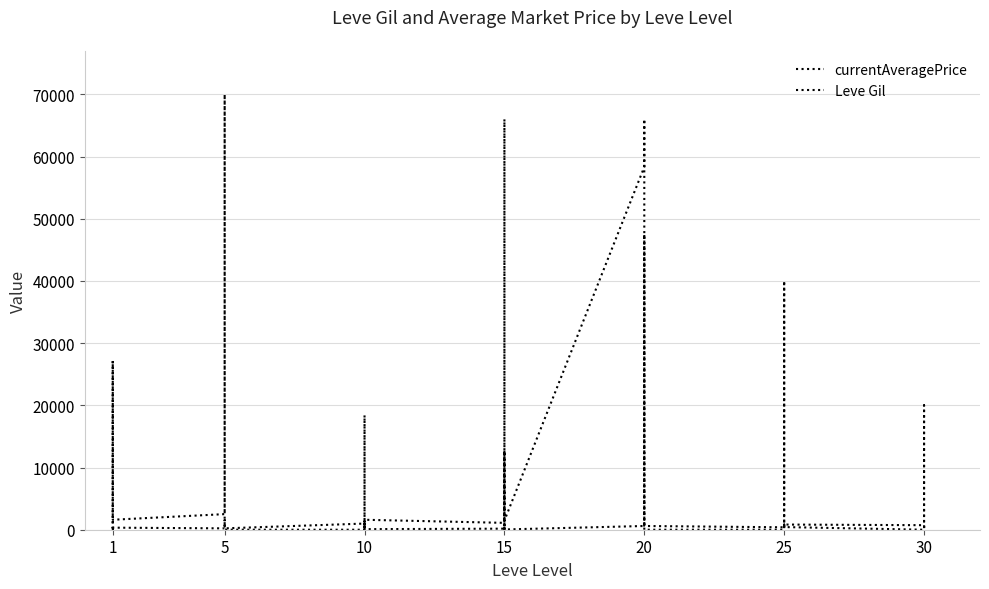

True or false: currentAveragePrice has a value of 0.0 at 10.

True